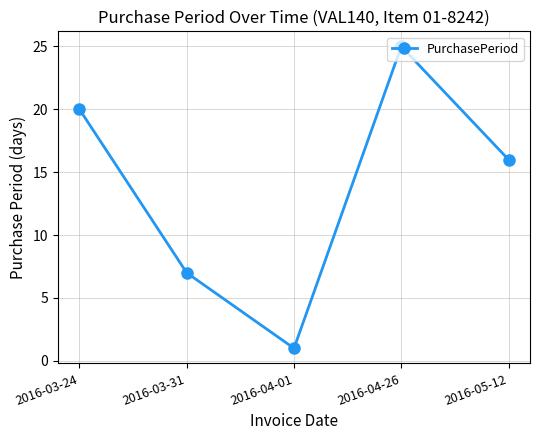

Is it true that the value at 2016-03-31 is 12?

False